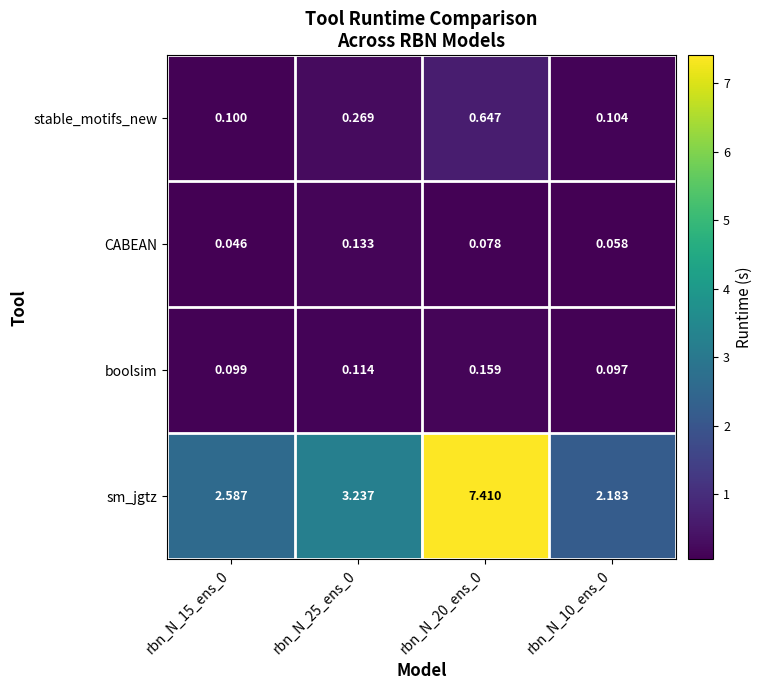

List the series in order of their peak value, highest first.

sm_jgtz, stable_motifs_new, boolsim, CABEAN